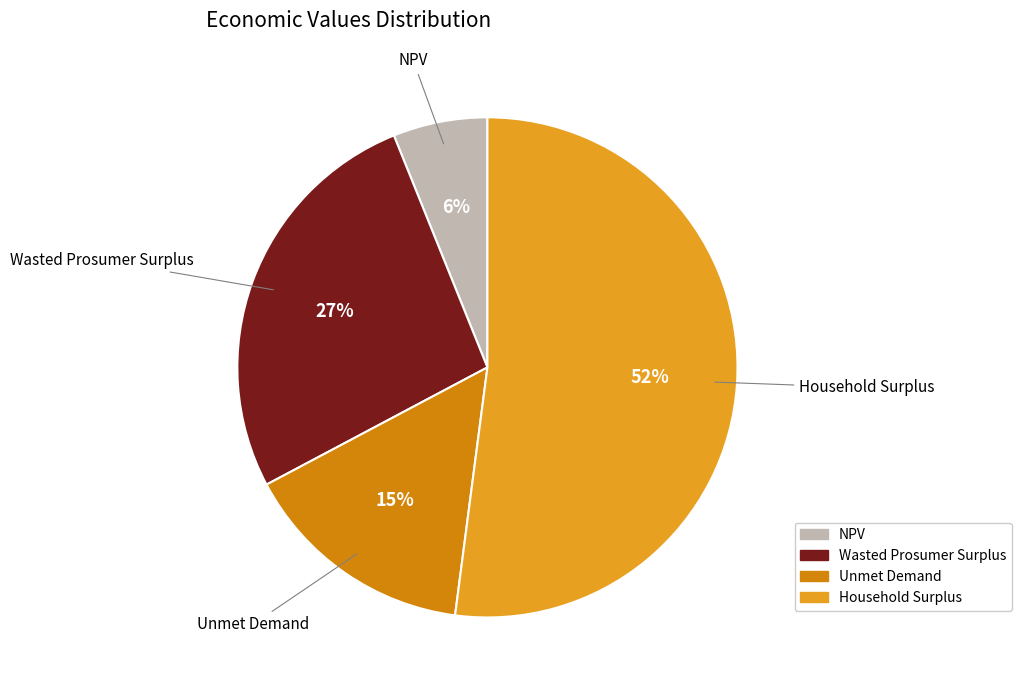

Is it true that Wasted Prosumer Surplus is 27% of the pie?

True